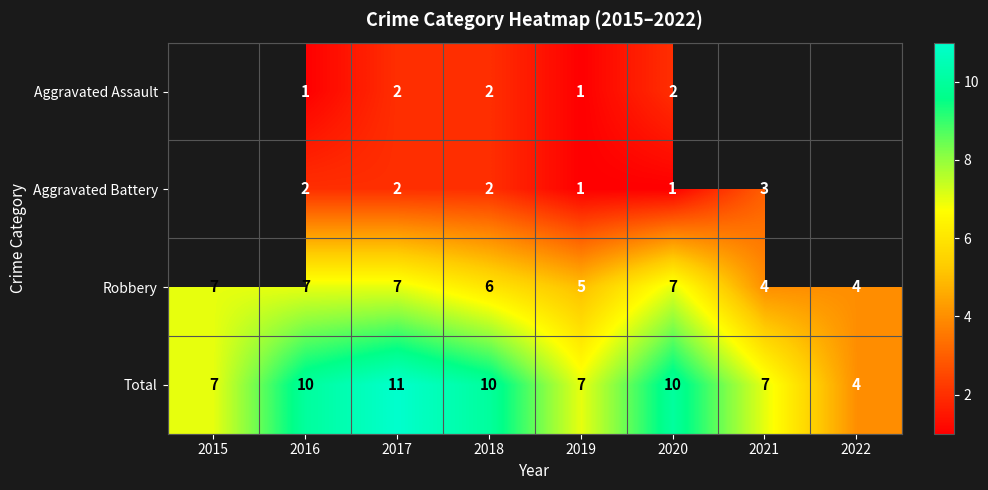

At which category does the chart reach its minimum across all series?

2016